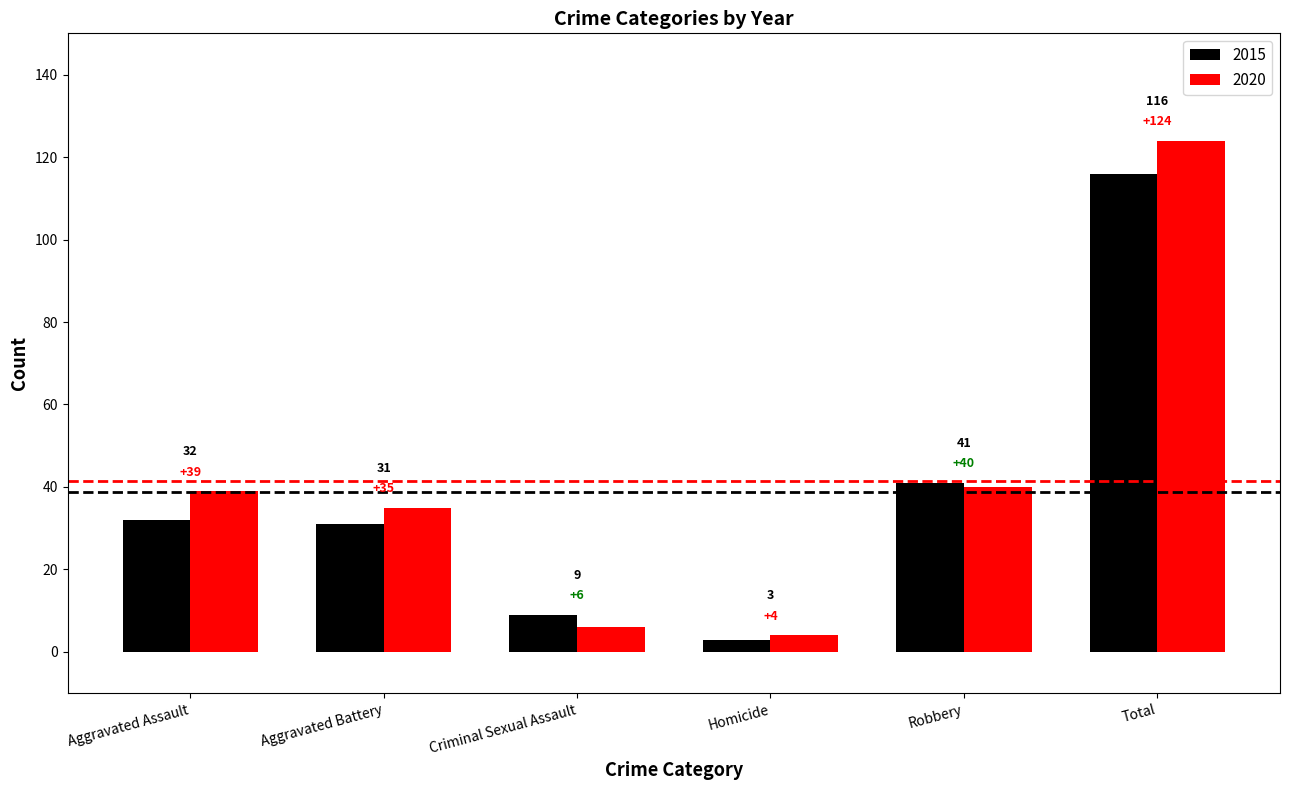

What is the label of the 3rd bar from the left?

Criminal Sexual Assault